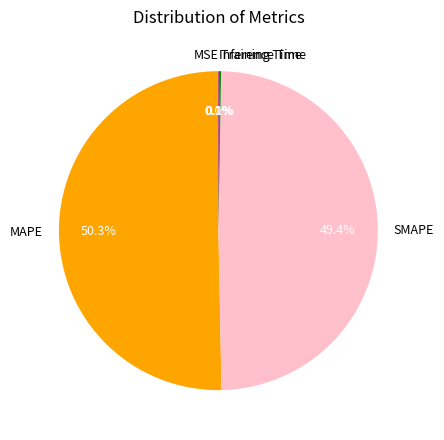

Which slice is the largest?

MAPE